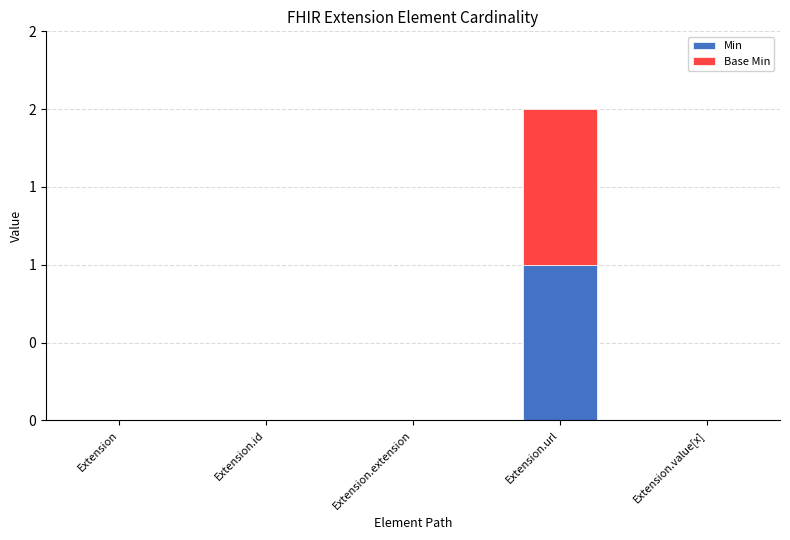

Are the bars grouped side by side (vs. stacked)?

No